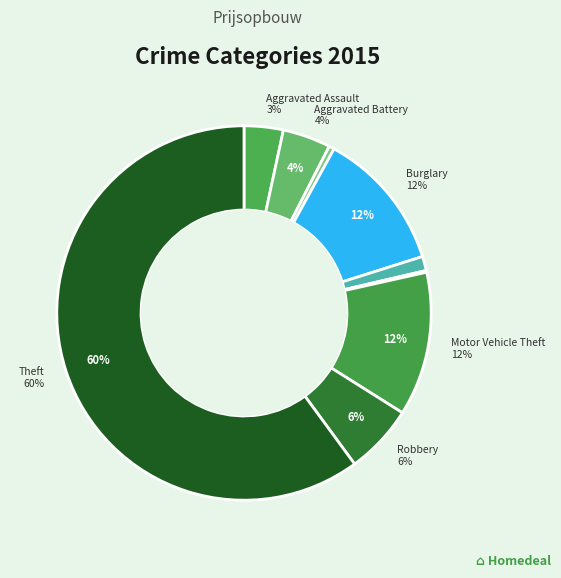

Which has a higher value, Arson or Aggravated Battery?

Aggravated Battery